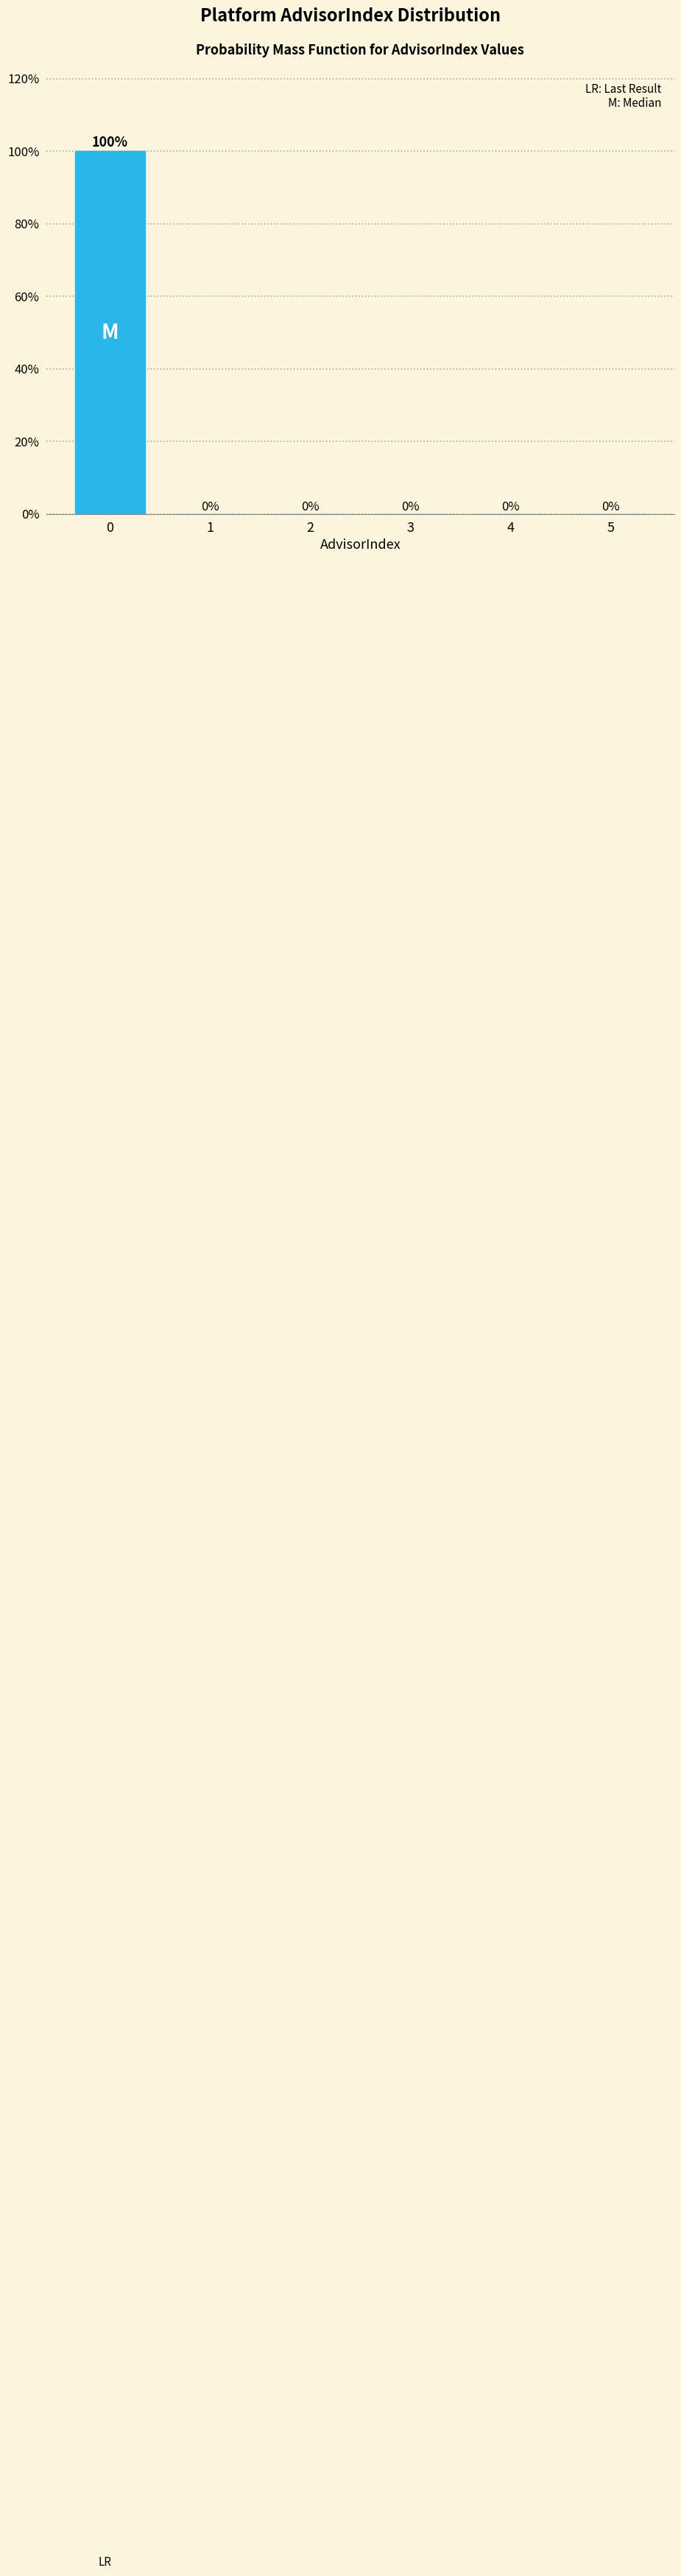

Reading left to right, what are all the values shown in this chart?

0=100	1=0	2=0	3=0	4=0	5=0